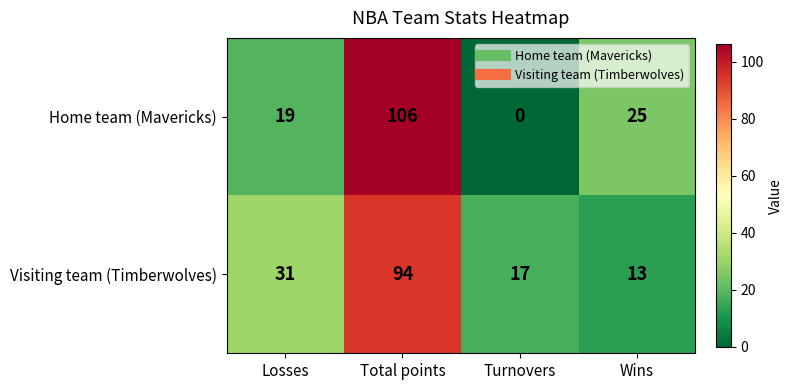

Between Losses and Wins, which series saw the biggest shift?

Visiting team (Timberwolves)